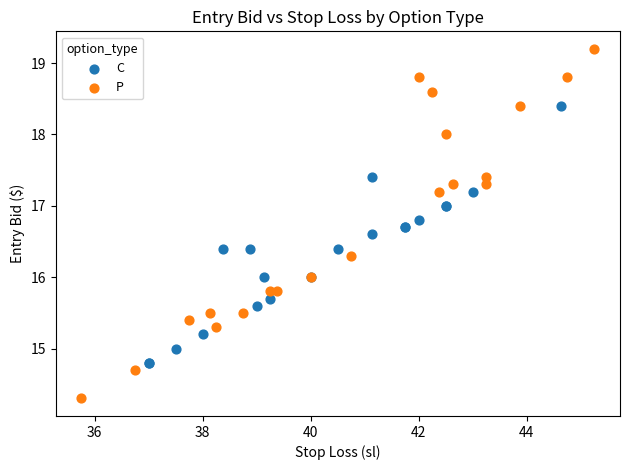

Which series has the largest Y range (max minus min)?

P